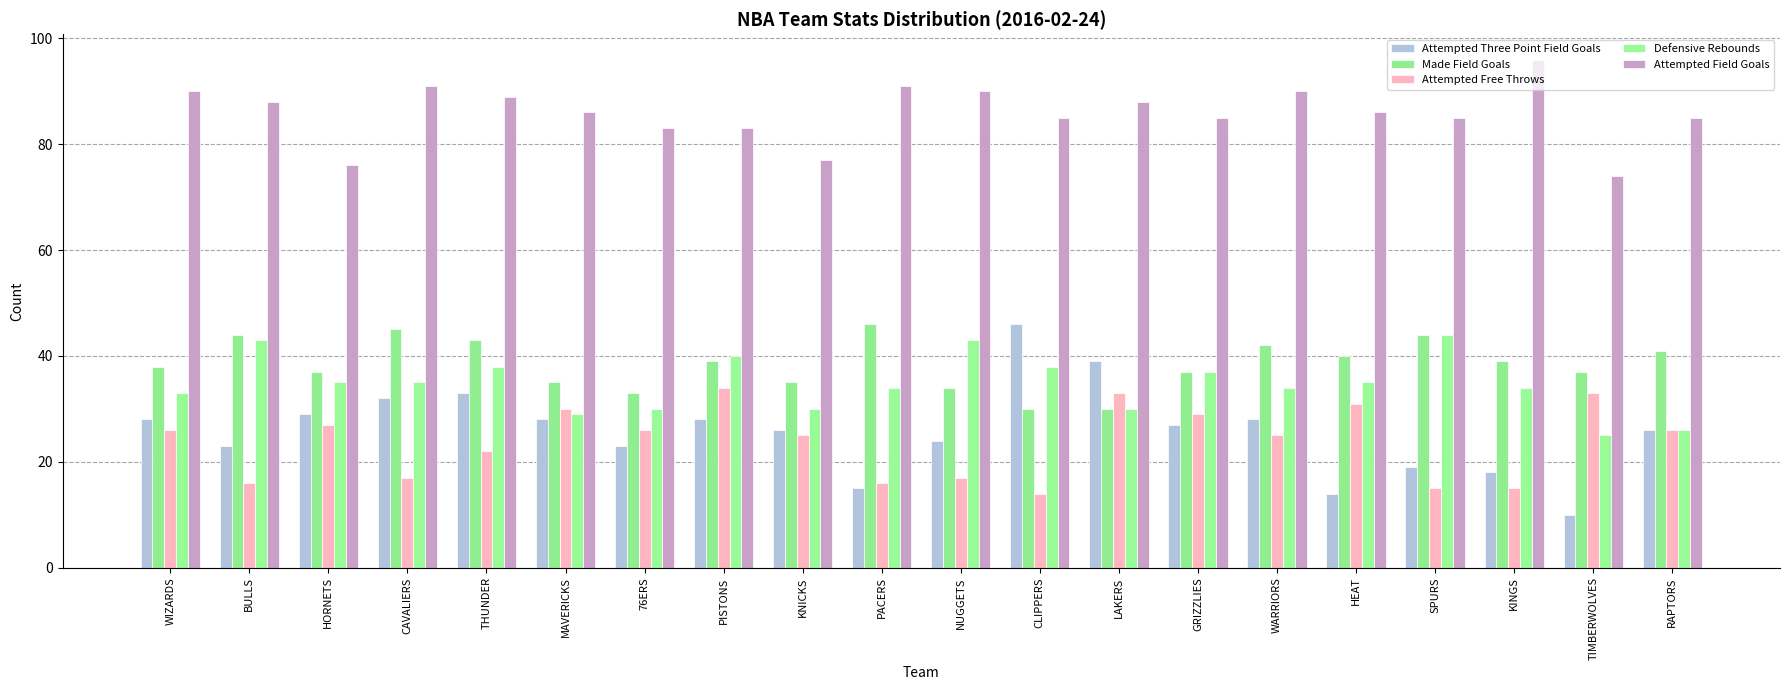

Reading left to right, list all the values displayed in this chart.

Attempted Three Point Field Goals: 28	23	29	32	33	28	23	28	26	15	24	46	39	27	28	14	19	18	10	26
Made Field Goals: 38	44	37	45	43	35	33	39	35	46	34	30	30	37	42	40	44	39	37	41
Attempted Free Throws: 26	16	27	17	22	30	26	34	25	16	17	14	33	29	25	31	15	15	33	26
Defensive Rebounds: 33	43	35	35	38	29	30	40	30	34	43	38	30	37	34	35	44	34	25	26
Attempted Field Goals: 90	88	76	91	89	86	83	83	77	91	90	85	88	85	90	86	85	96	74	85